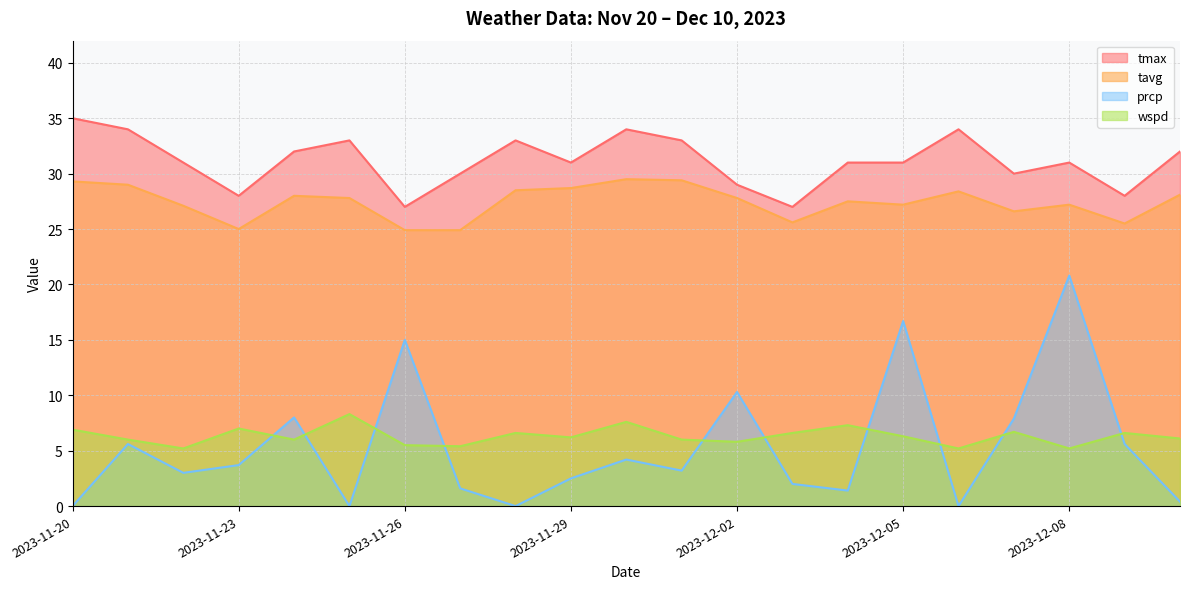

Which series has the largest range (max minus min)?

prcp